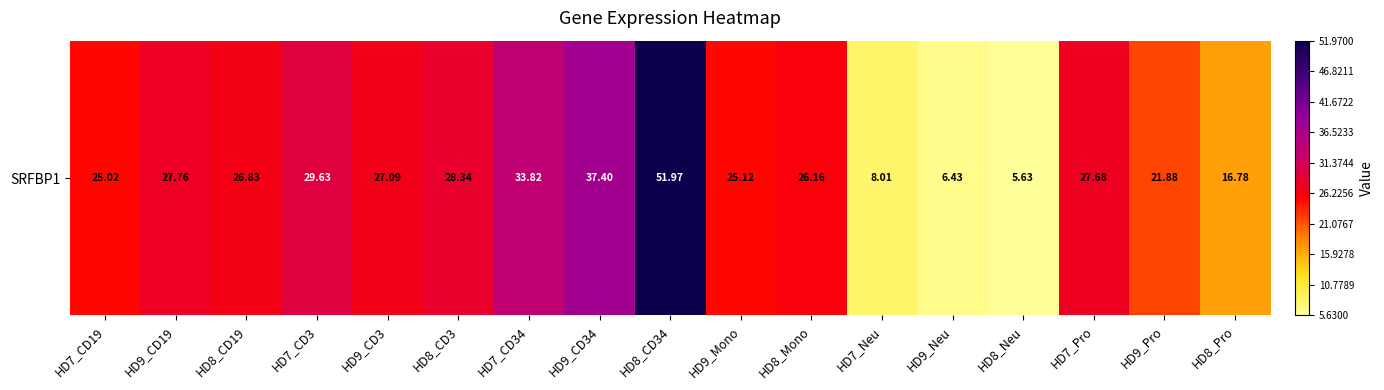

Which has a higher value, HD8_Neu or HD7_Neu?

HD7_Neu